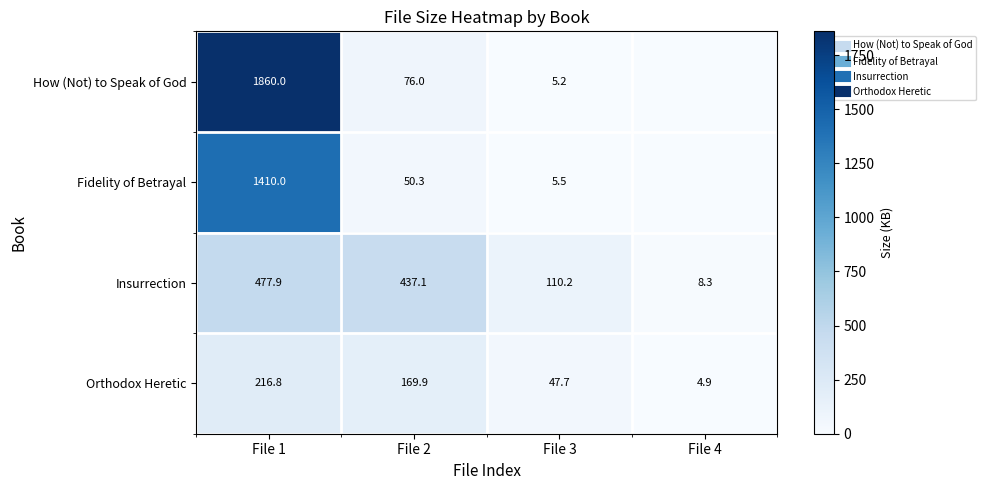

Is the value of Fidelity of Betrayal at File 2 greater than the value of How (Not) to Speak of God at File 4?

Yes